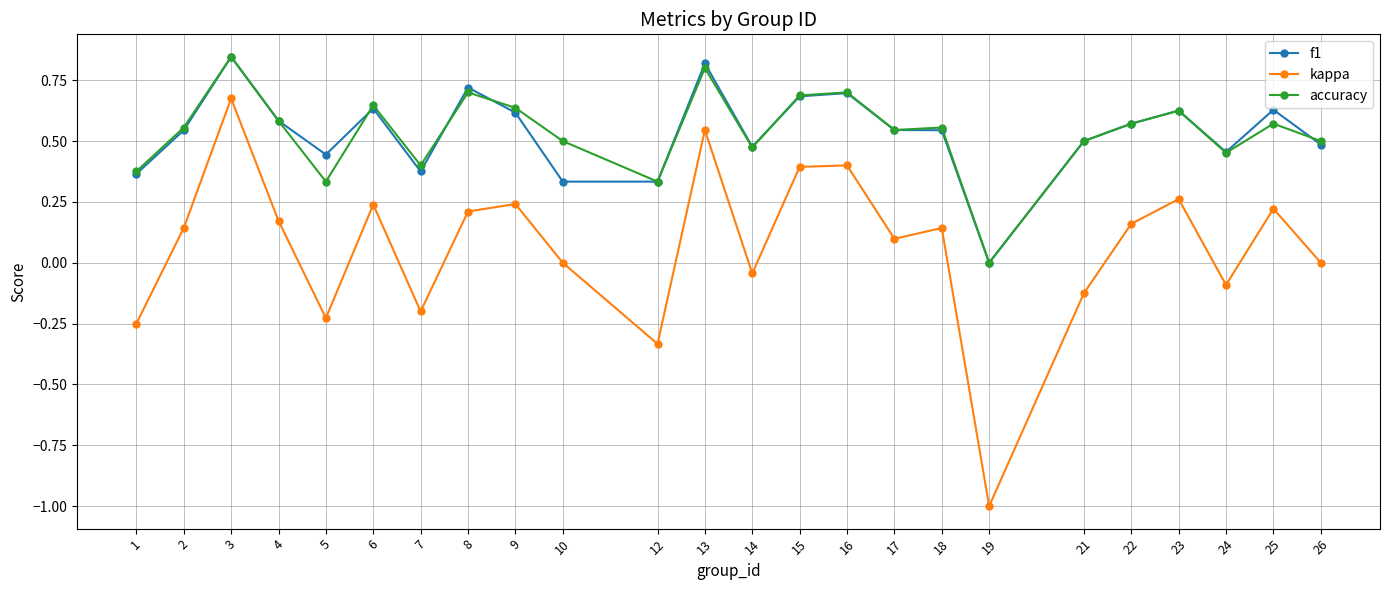

Count the number of data series in this chart.

3